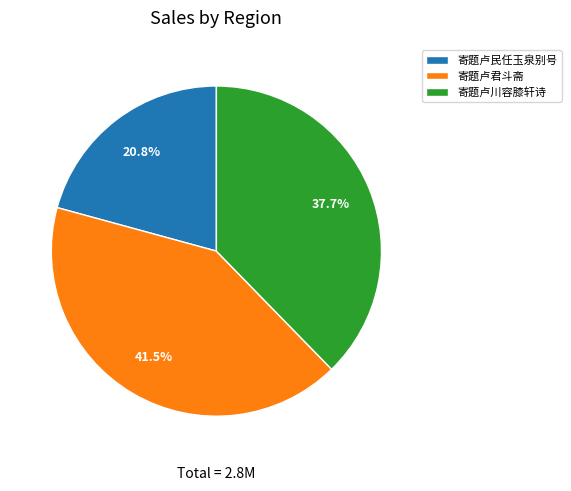

To the nearest percent, what portion does 寄题卢川容膝轩诗 represent?

38%